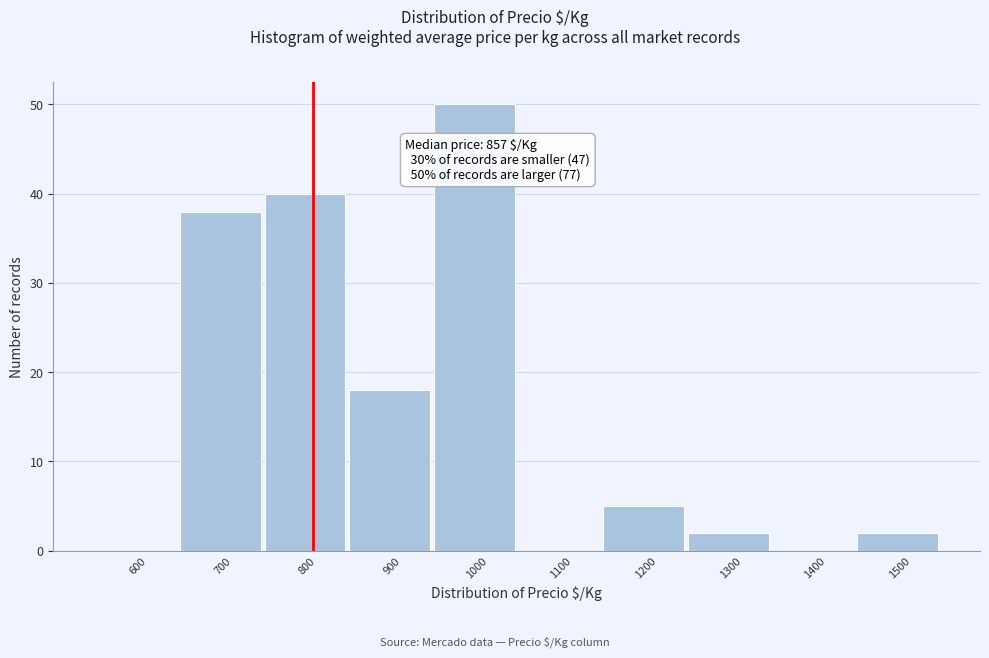

Reading left to right, list all the values displayed in this chart.

600=0	700=38	800=40	900=18	1000=50	1100=0	1200=5	1300=2	1400=0	1500=2